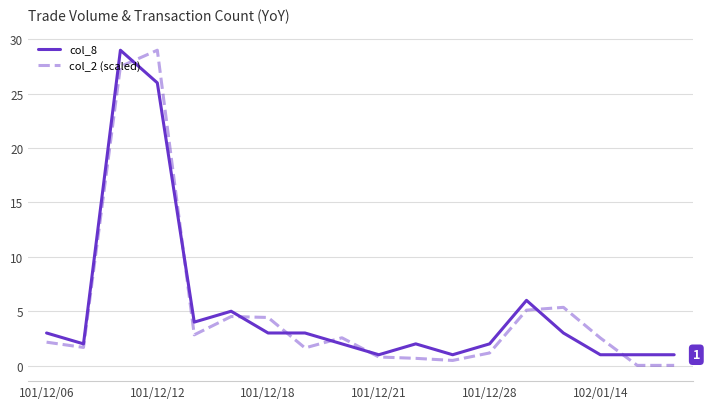

Which series ends up on top after the final intersection of col_2 (scaled) and col_8?

col_8